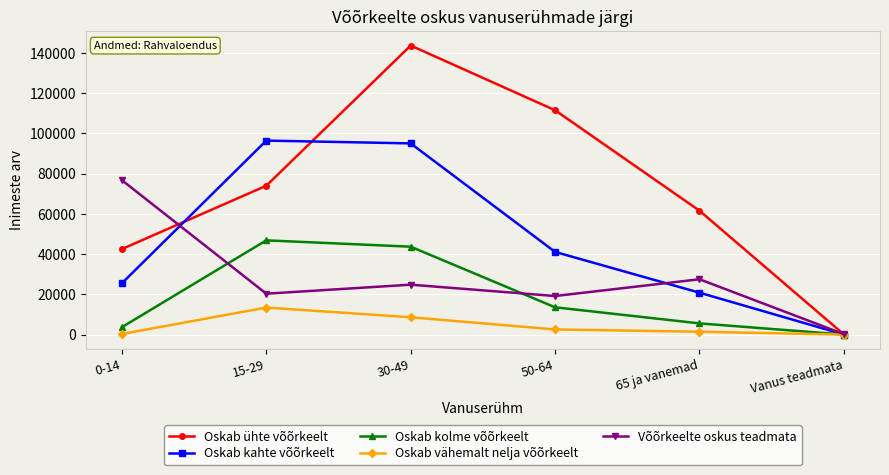

At which label does Oskab kolme võõrkeelt reach its minimum?

Vanus teadmata